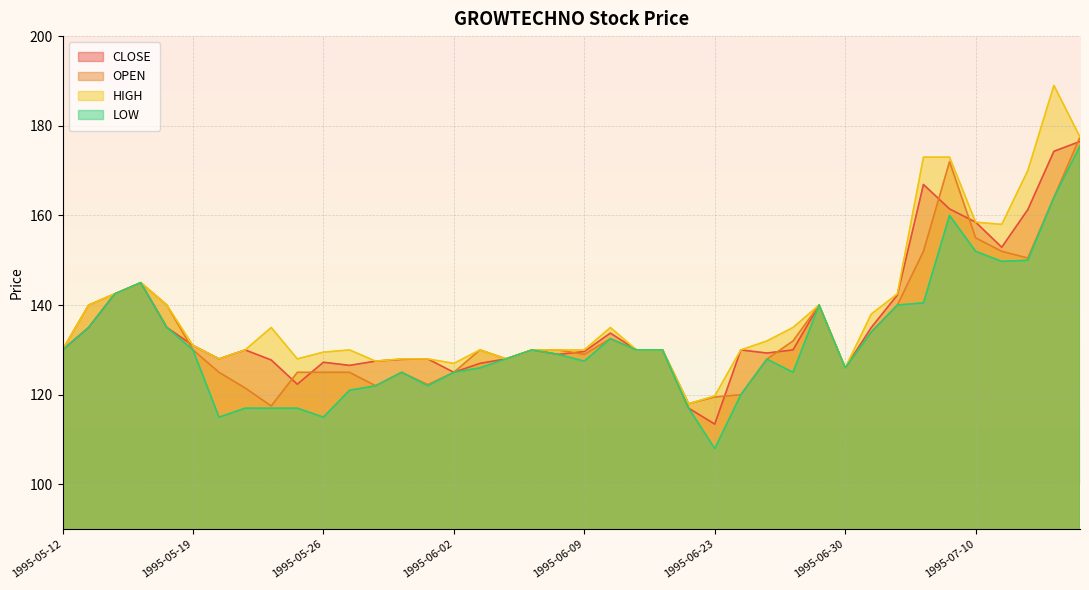

How many times do OPEN and CLOSE cross each other?

9